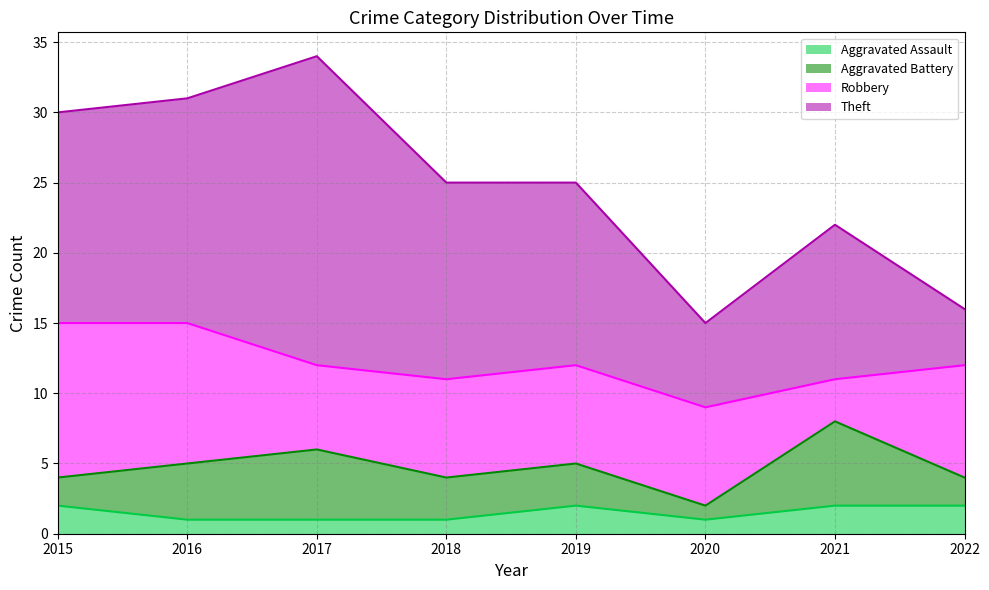

What is the total value across all series at 2018?

25